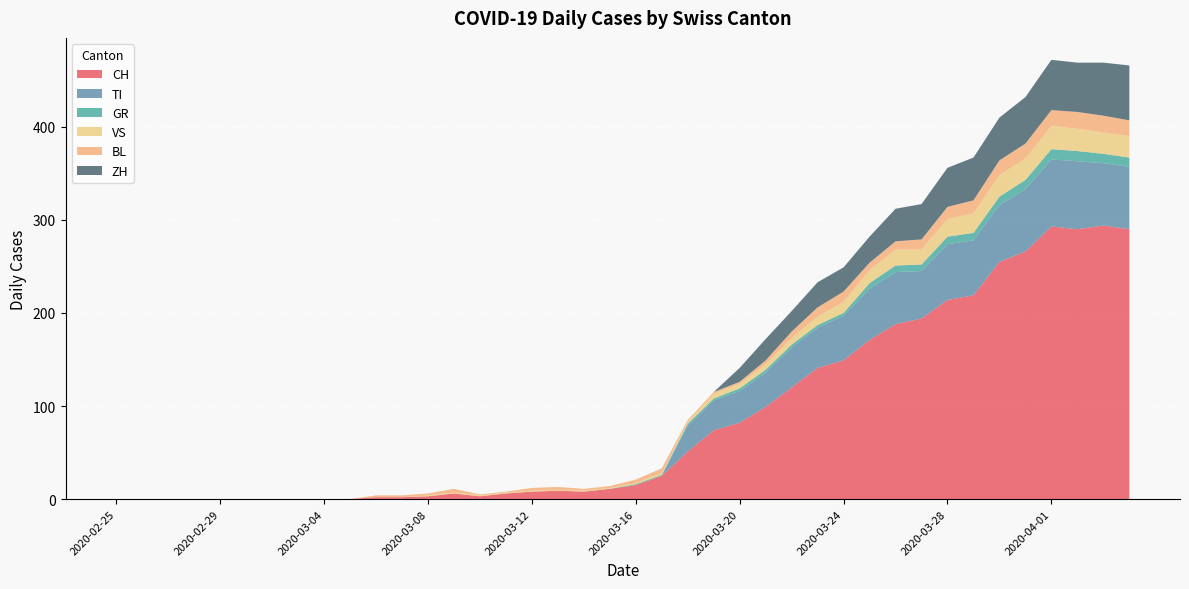

Reading right to left, transcribe all the data shown in this chart.

CH: 290	294	290	293	266	255	219	214	194	188	171	149	141	120	99	82	74	51	25	15	11	8	9	8	6	3	6	3	2	2	0	0	0	0	0	0	0	0	0	0
TI: 67	67	73	72	67	61	59	60	51	56	55	48	43	43	37	34	32	28	0	0	0	0	0	0	0	0	0	0	0	0	0	0	0	0	0	0	0	0	0	0
GR: 10	10	11	11	10	9	8	8	7	7	6	3	3	3	3	3	2	2	1	1	0	0	0	0	0	0	0	0	0	0	0	0	0	0	0	0	0	0	0	0
VS: 23	23	24	25	23	23	21	19	16	17	14	12	9	7	6	5	5	2	2	1	1	1	1	1	1	1	1	1	0	0	0	0	0	0	0	0	0	0	0	0
BL: 17	18	18	17	16	16	14	13	11	9	8	11	10	7	4	2	2	2	5	4	2	2	3	3	1	1	4	2	2	2	0	0	0	0	0	0	0	0	0	0
ZH: 59	57	53	54	50	46	46	42	38	35	28	26	27	22	23	15	0	0	0	0	0	0	0	0	0	0	0	0	0	0	0	0	0	0	0	0	0	0	0	0